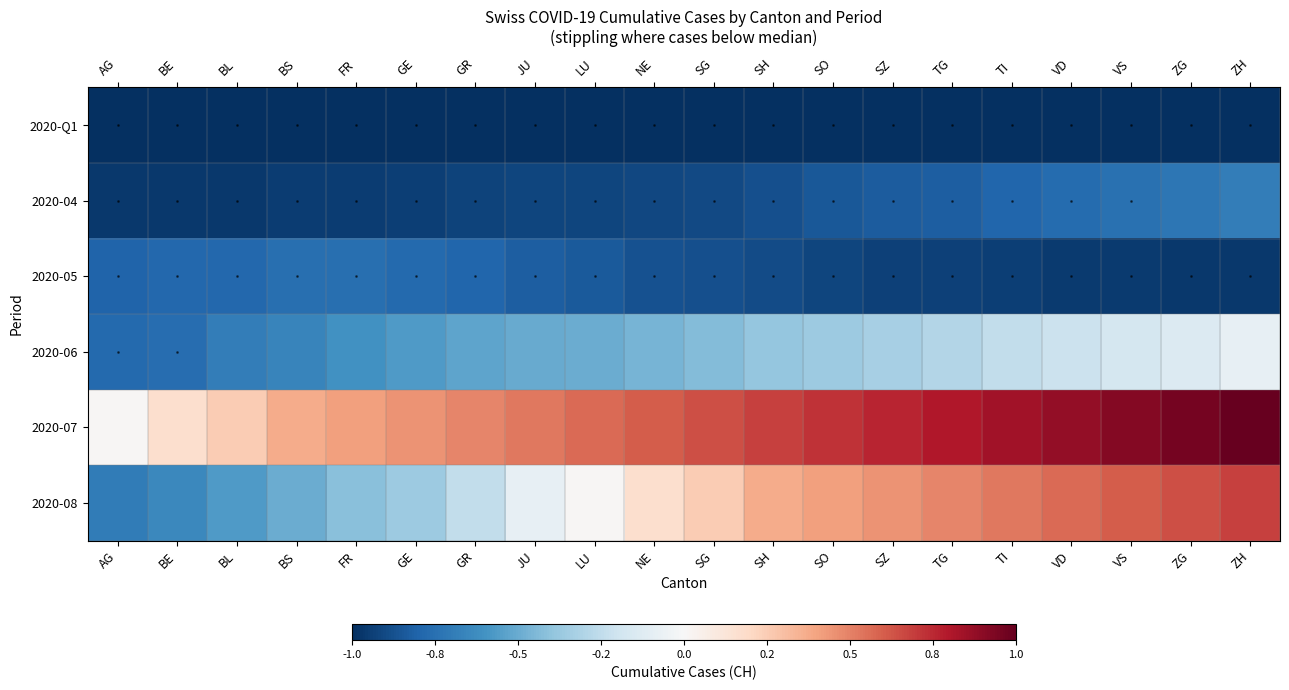

How many distinct data groups are displayed?

6